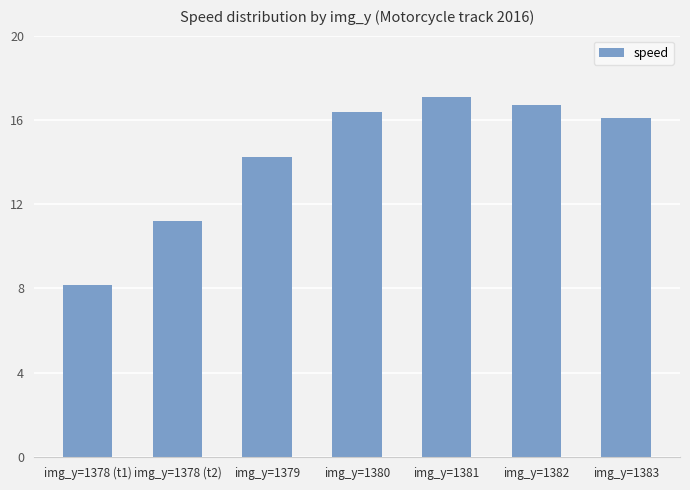

How many data points are above 16?

4